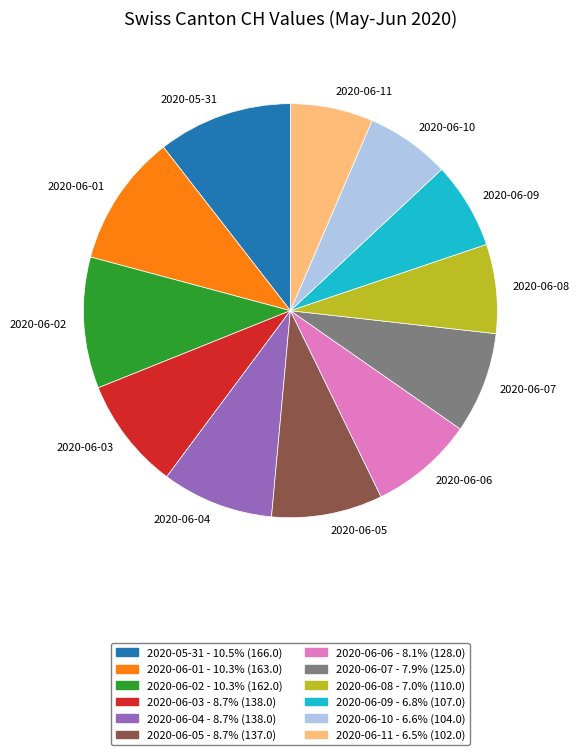

Which has a higher value, 2020-06-07 or 2020-06-02?

2020-06-02